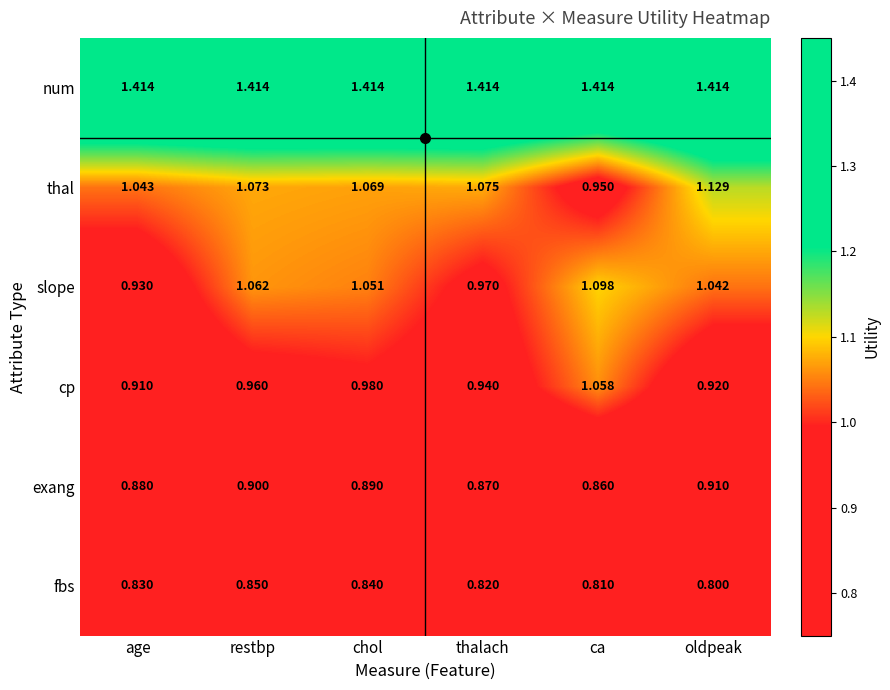

Which series has the widest spread of values?

thal